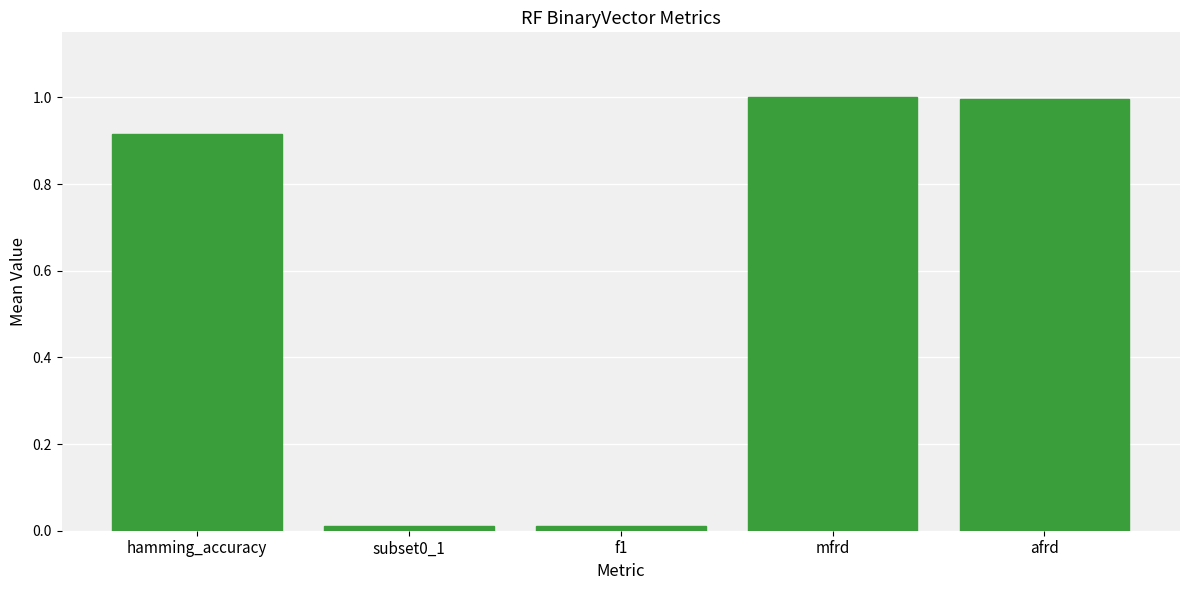

What is the sum of the values at afrd and subset0_1?

1.0